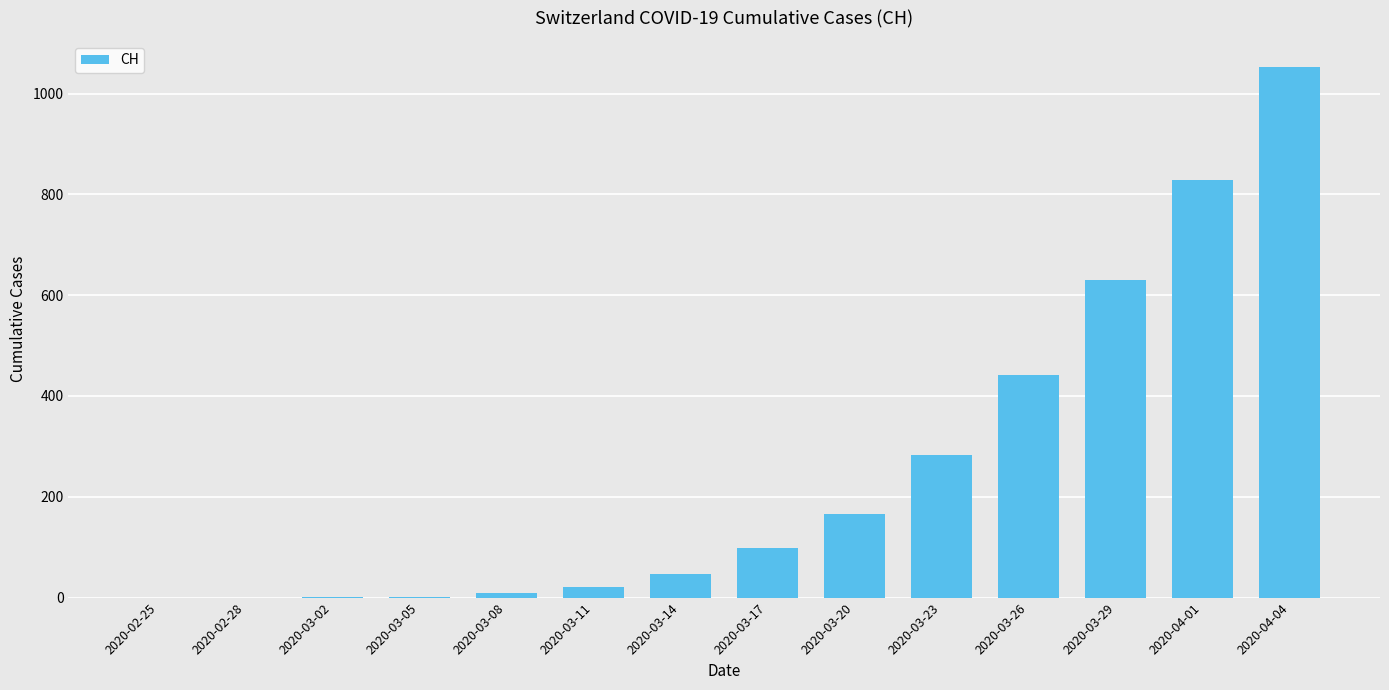

What is the change in value from 2020-03-08 to 2020-03-17?

+90